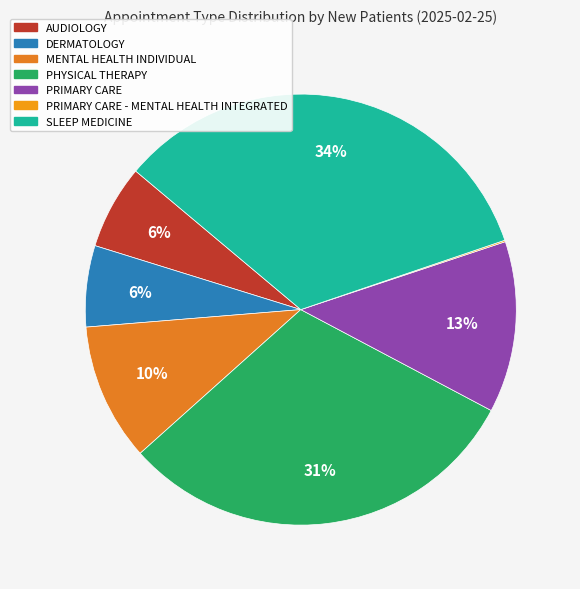

How many slices are in this pie chart?

7